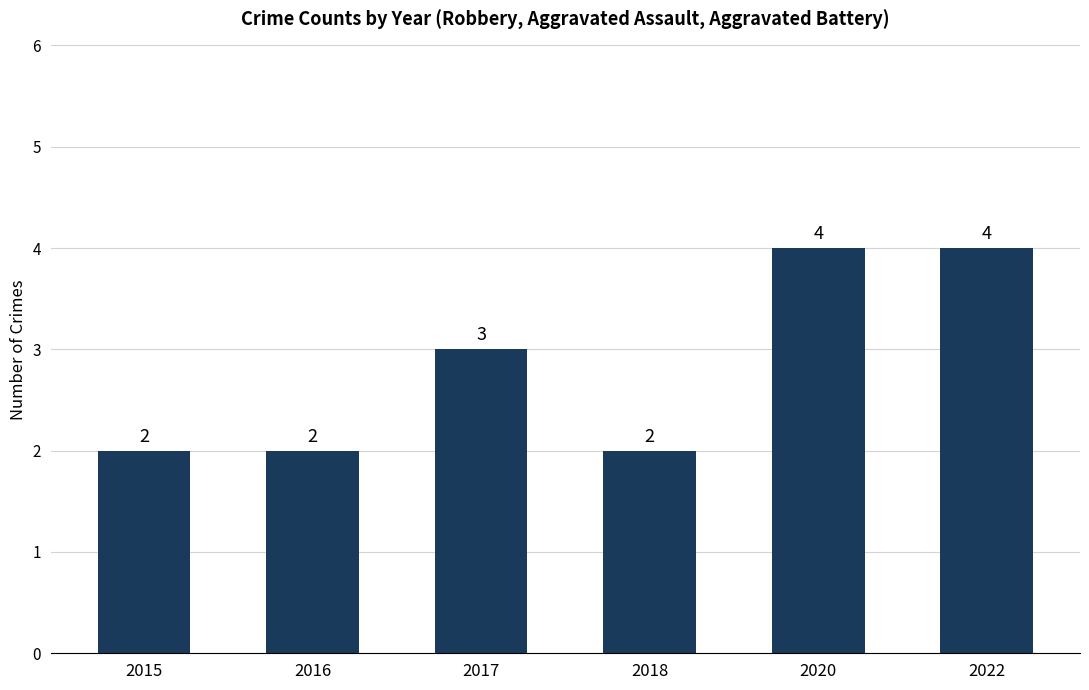

What is the sum of all values?

17